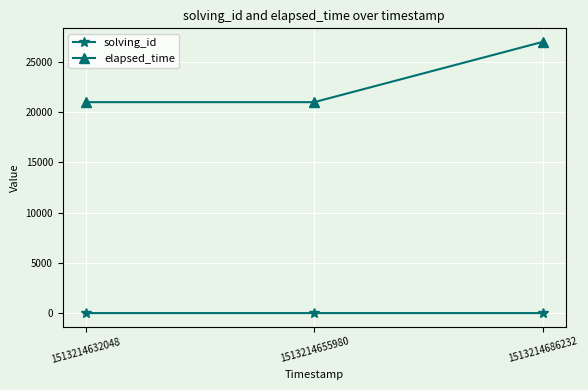

List the series in order of their overall mean, highest first.

elapsed_time, solving_id